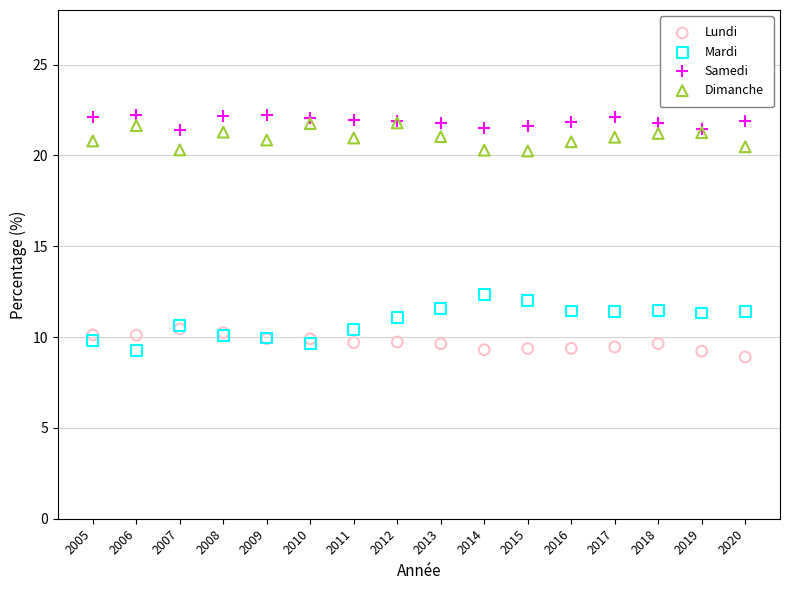

Which series has the largest Y range (max minus min)?

Mardi